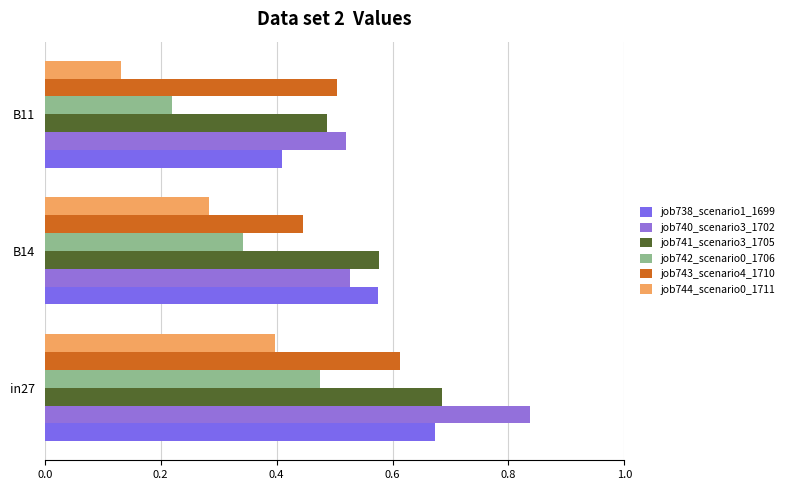

At how many categories does at least one series exceed 0?

3